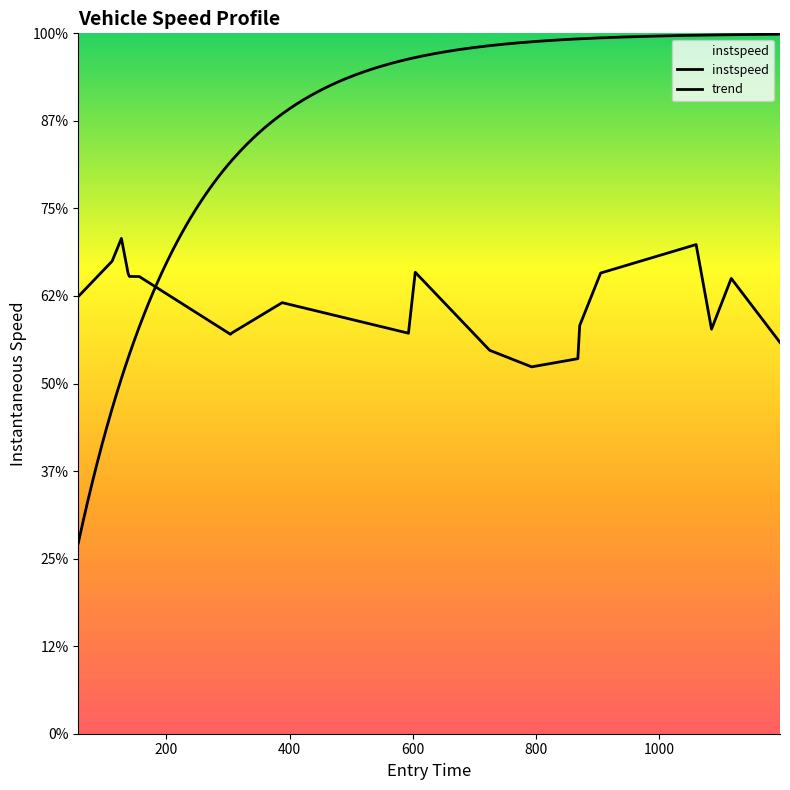

How many data points are above 12?

11